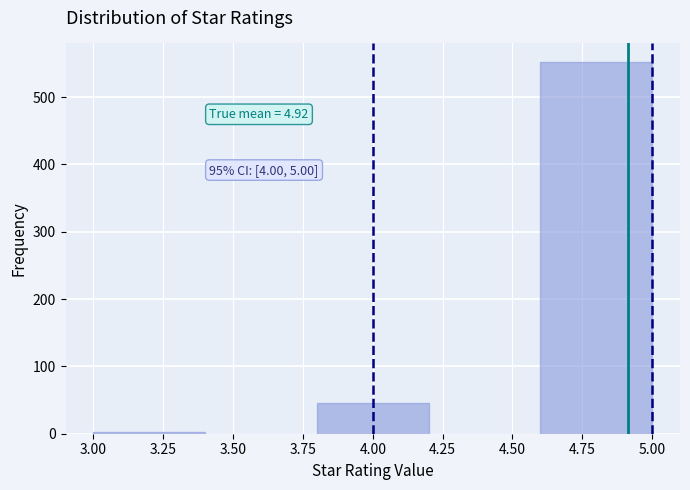

Over which range of the x-axis is the bar tallest?

4.6 to 5.0